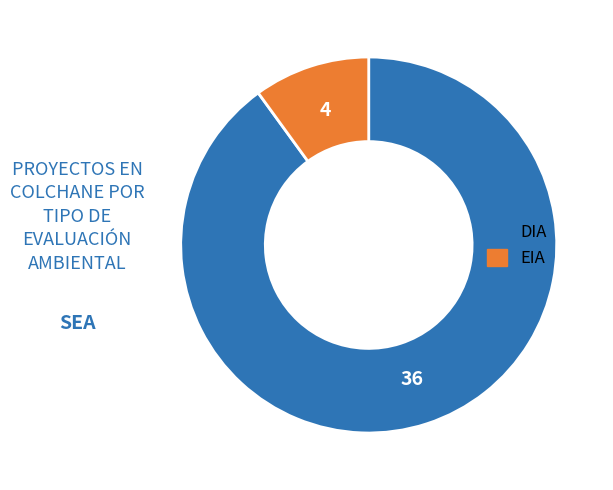

Do DIA and EIA together represent more than half of the pie?

Yes